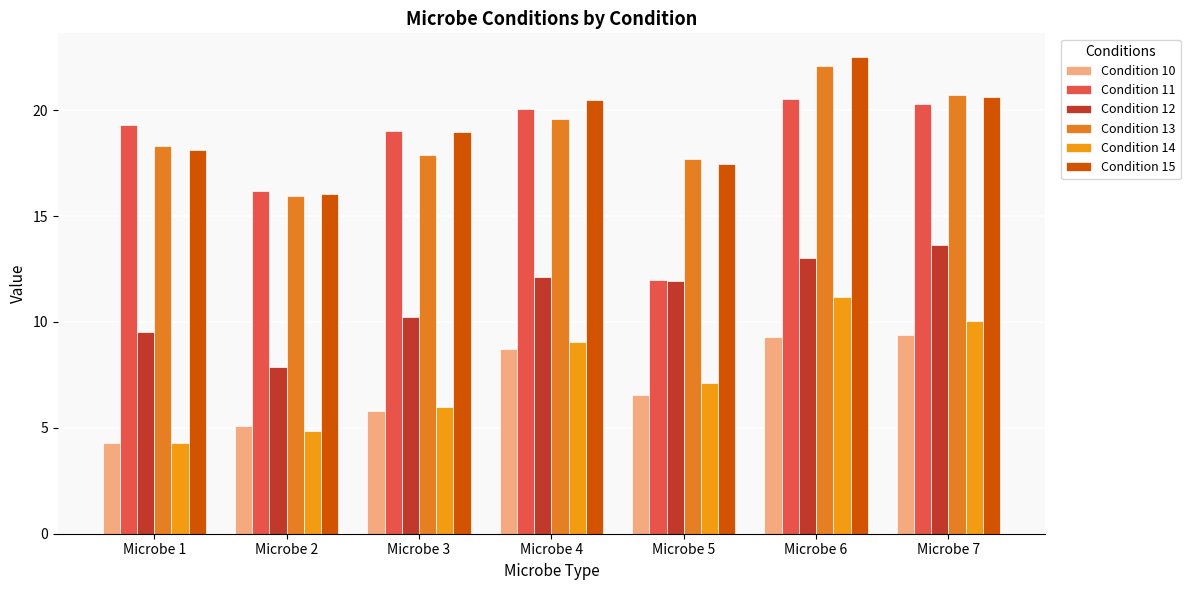

At Microbe 3, list the series in order from smallest to largest.

Condition 10, Condition 14, Condition 12, Condition 13, Condition 15, Condition 11